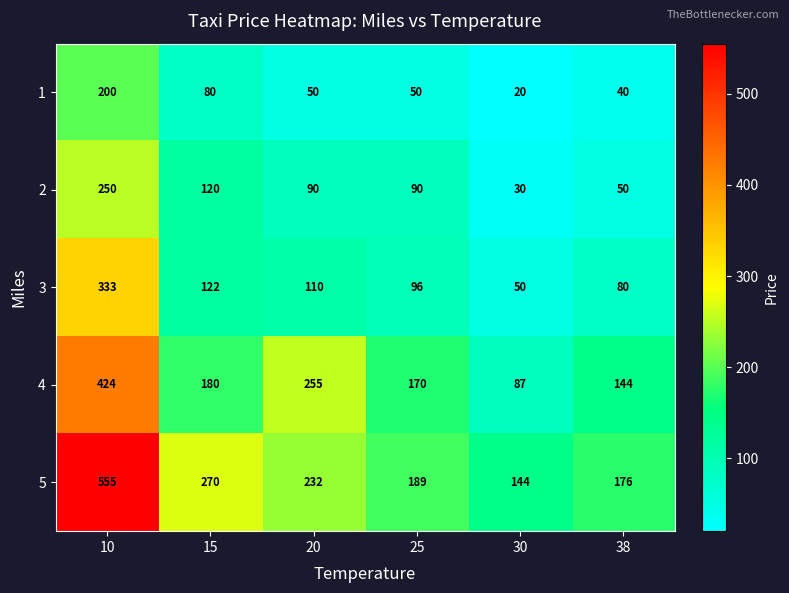

Which series changed the most between 20 and 30?

4